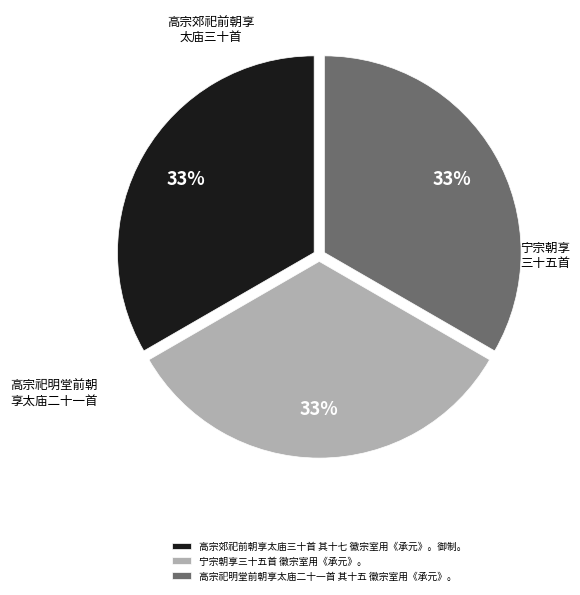

Is it true that 宁宗朝享三十五首 徽宗室用《承元》。 is 26% of the pie?

False